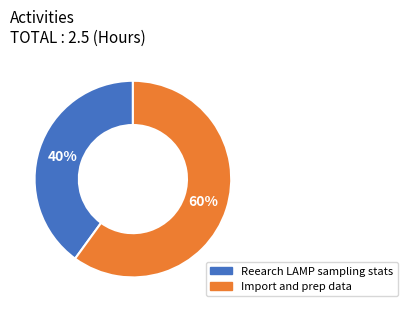

Which slice represents more than half of the pie?

Import and prep data